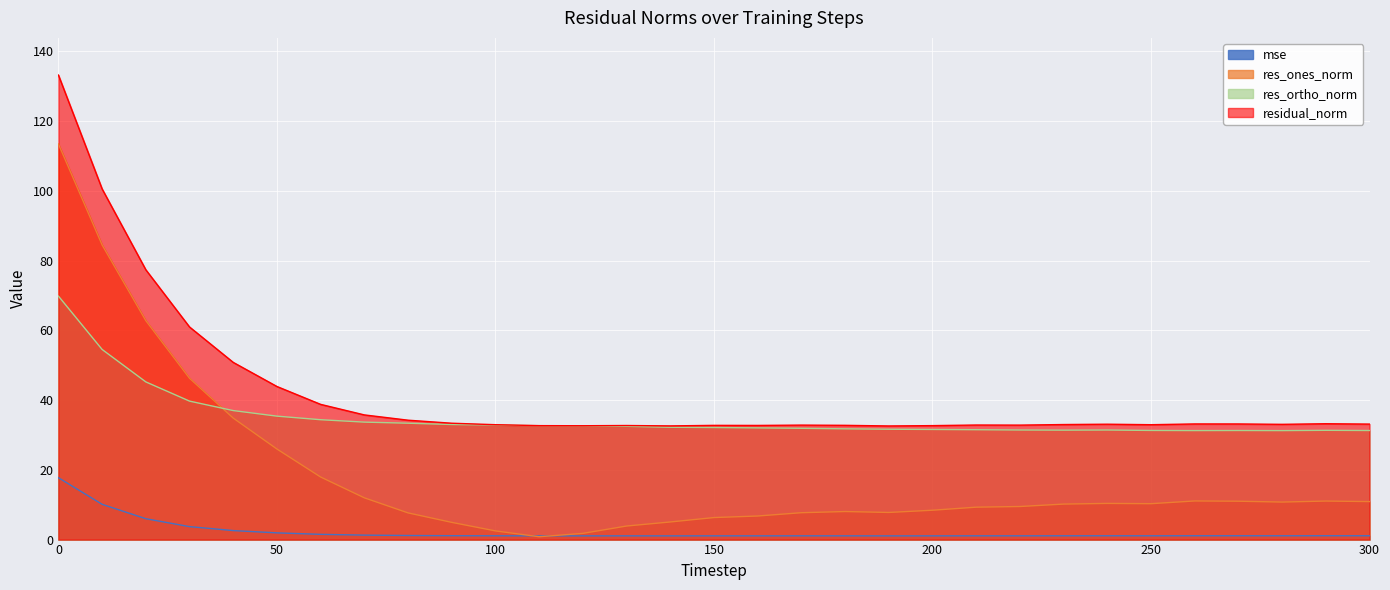

At how many categories does at least one series exceed 123?

1